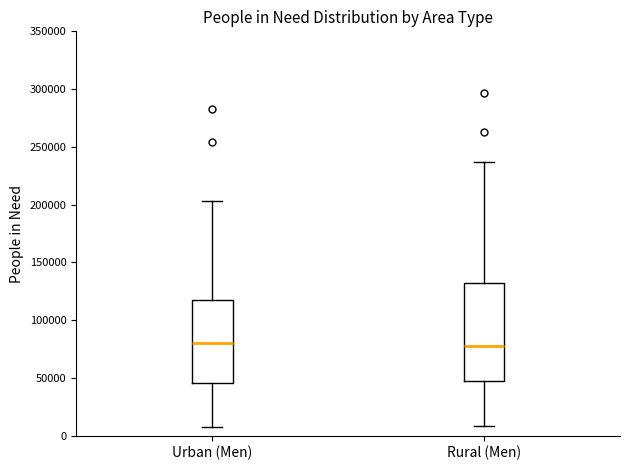

Where does the lower whisker of the box for Urban (Men) end on the y-axis? The values are not printed on the chart, so give them approximately, as read against the axis.

10000